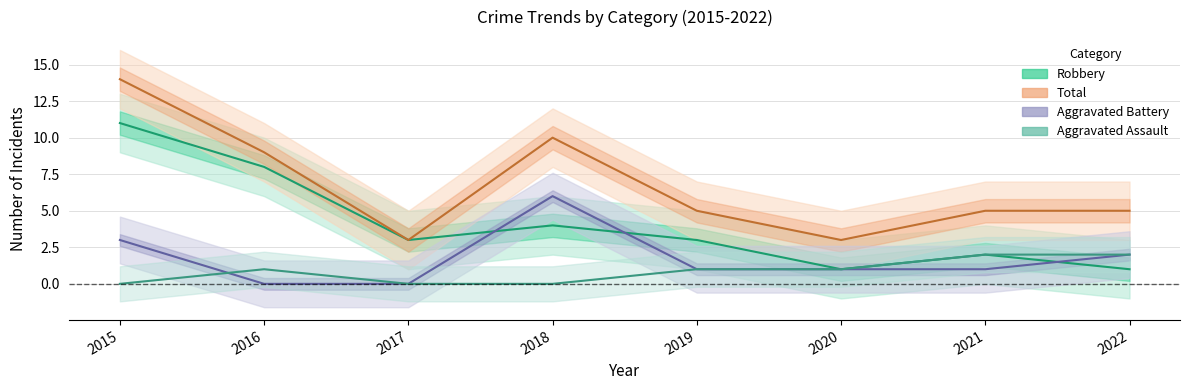

Which has a higher value, 2016 or 2019?

2016